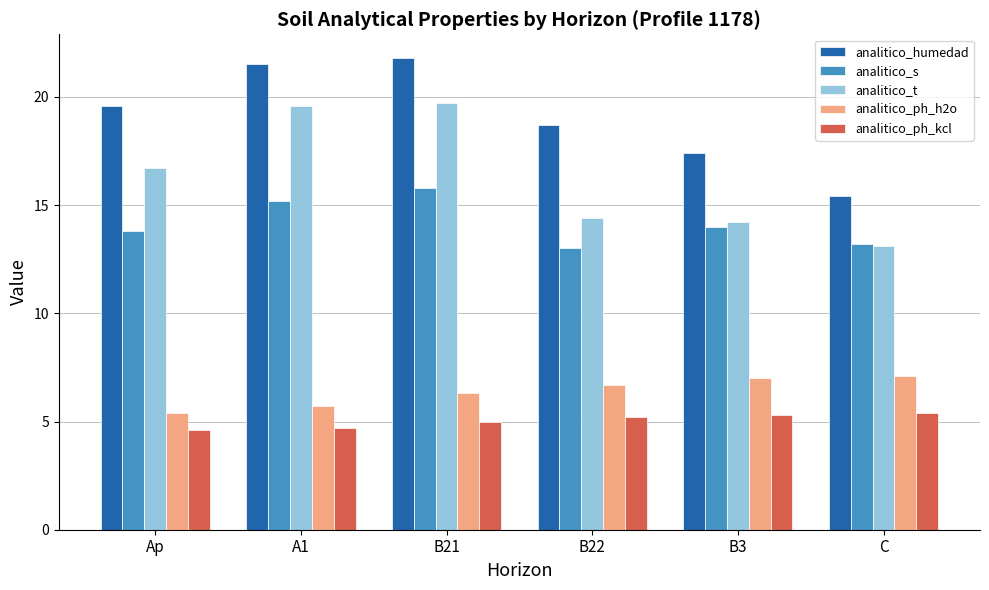

Rank the series at B3 from highest to lowest value.

analitico_humedad, analitico_t, analitico_s, analitico_ph_h2o, analitico_ph_kcl